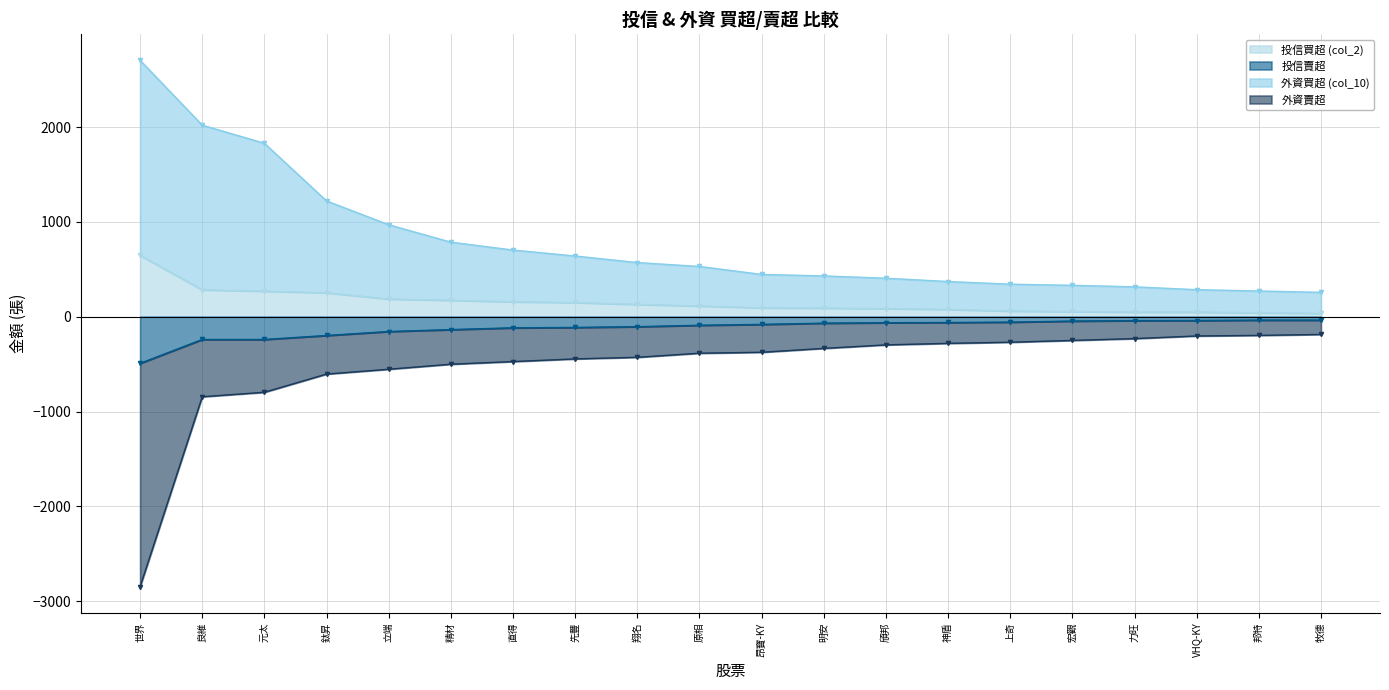

How many data points in 外資賣超 are above -375?

9